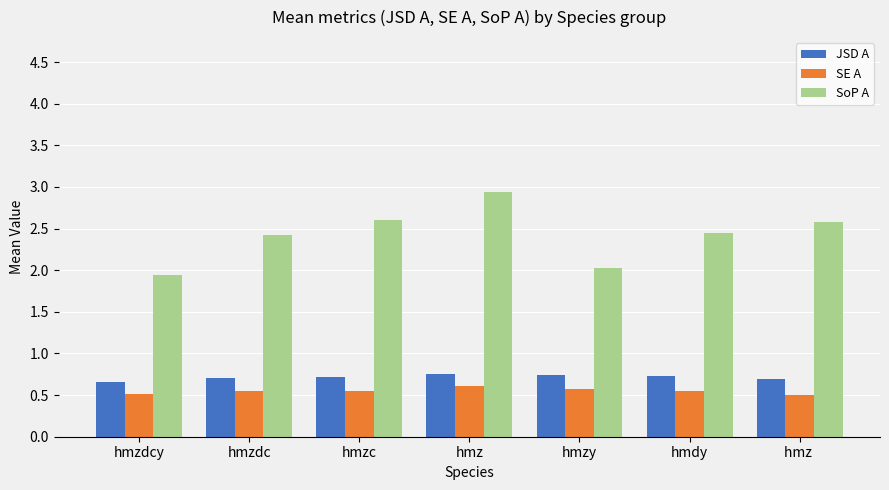

Between hmzdcy and hmz , which series saw the biggest shift?

SoP A